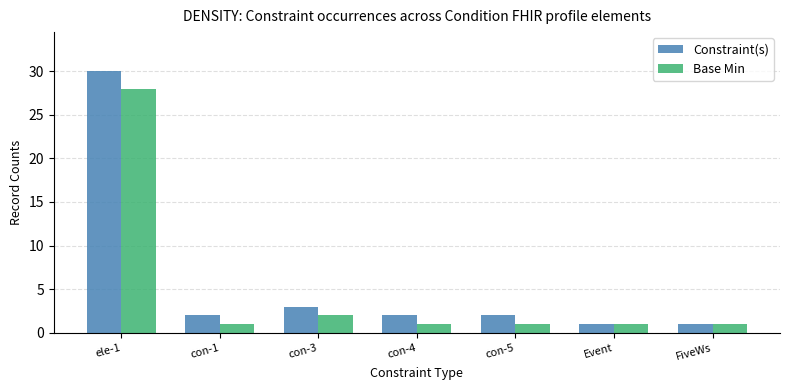

What is the greatest value displayed?

30